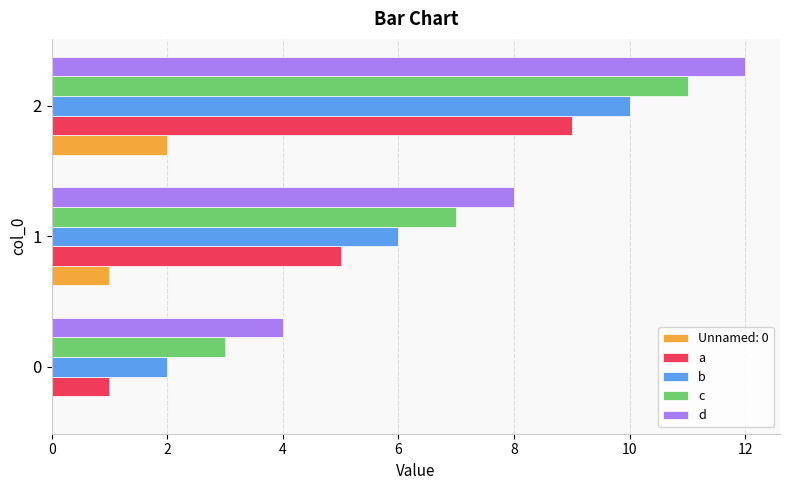

The Unnamed: 0 series shows 0 at 1. True or false?

False